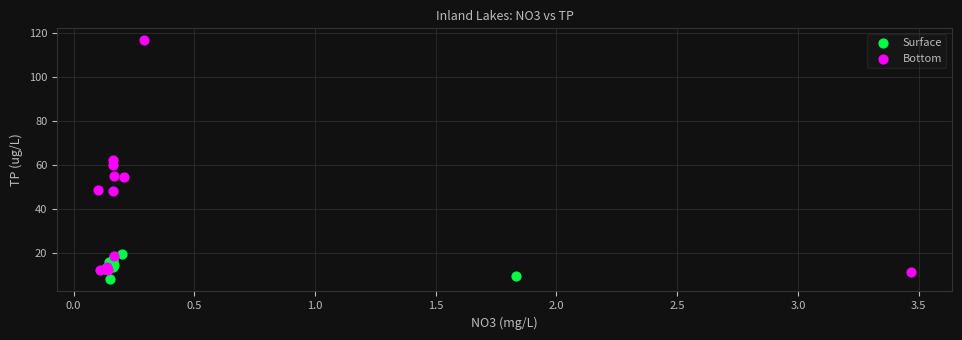

Which series reaches the maximum Y coordinate?

Bottom